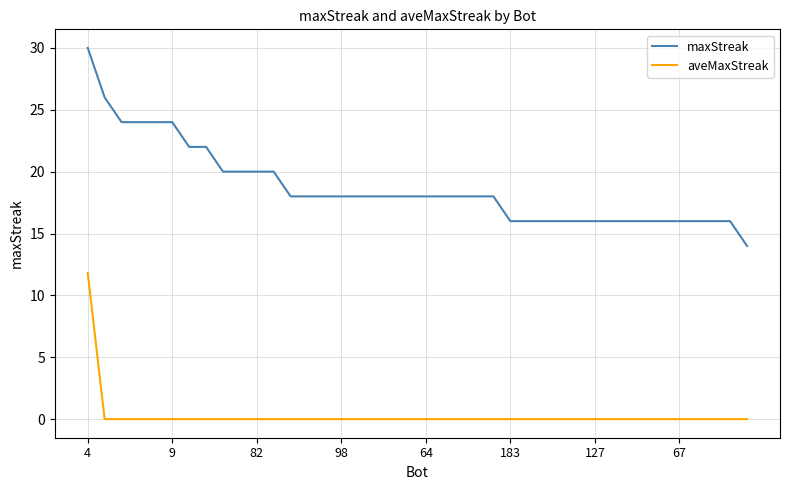

What is the highest value of the aveMaxStreak series?

11.8